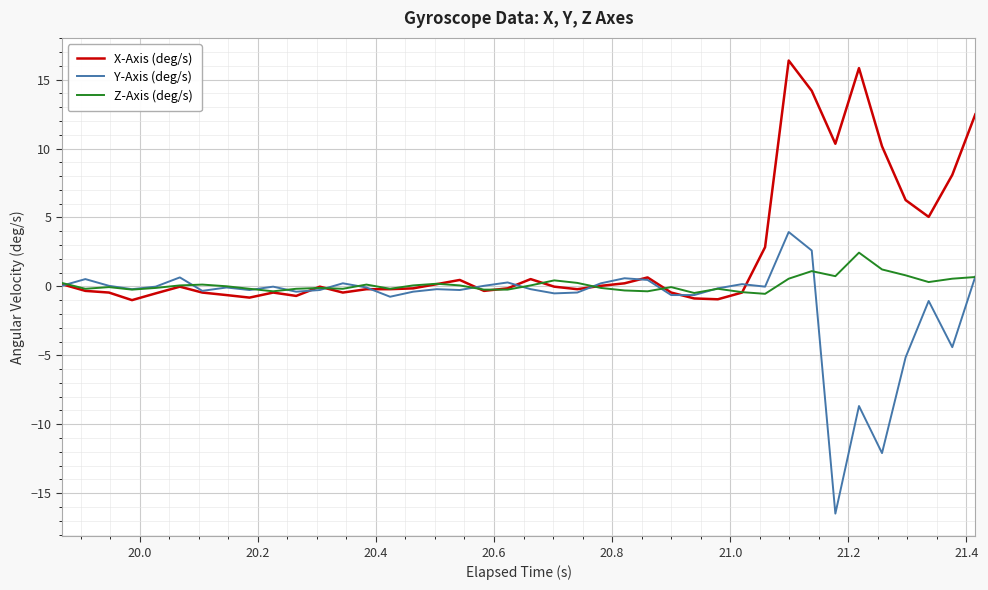

Which series has the largest total across all categories?

X-Axis (deg/s)